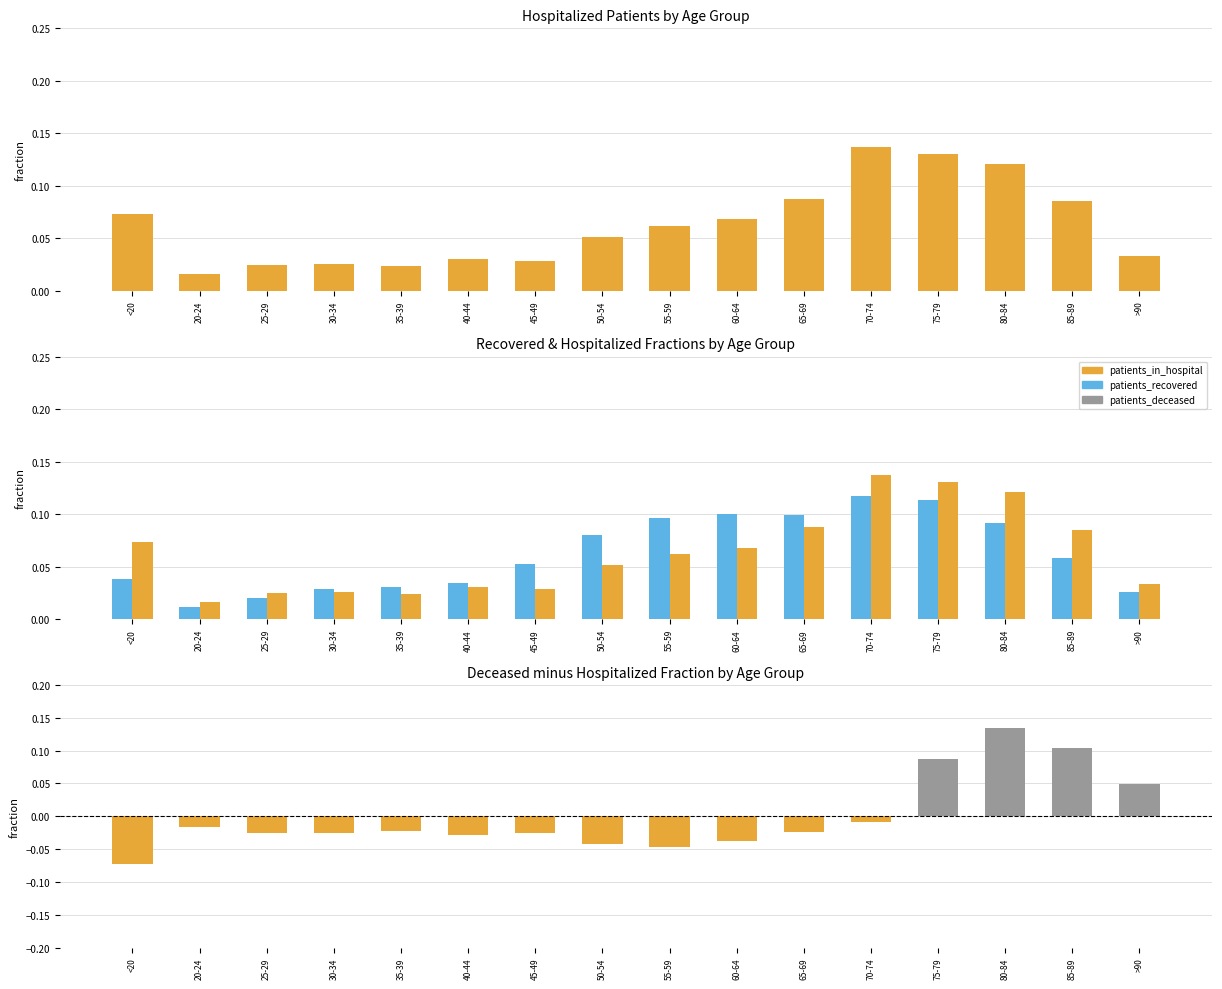

True or false: patients_recovered has a value of 0.1 at 65-69.

True